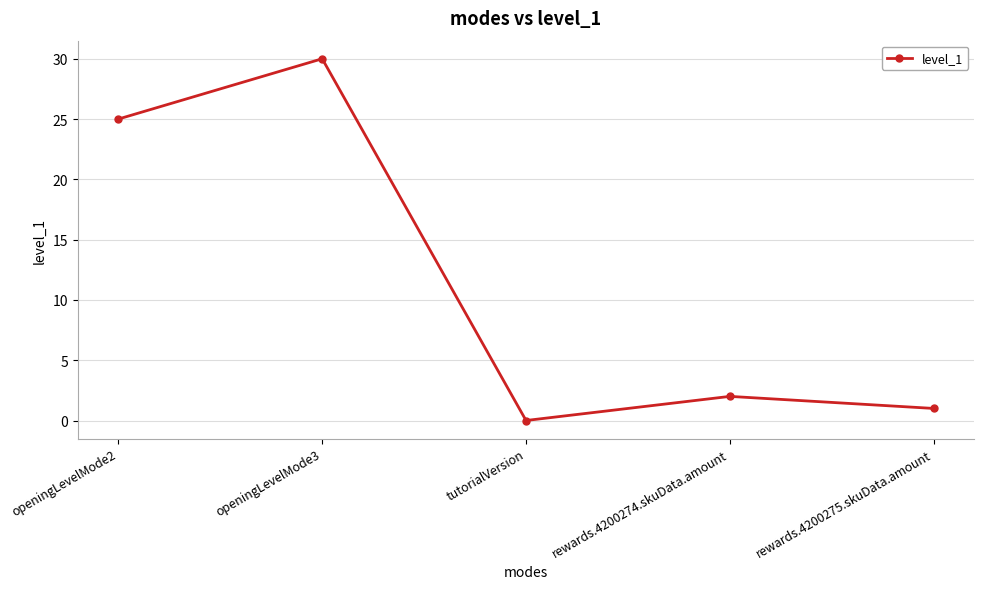

True or false: the data has more than 0 interior local peaks.

True